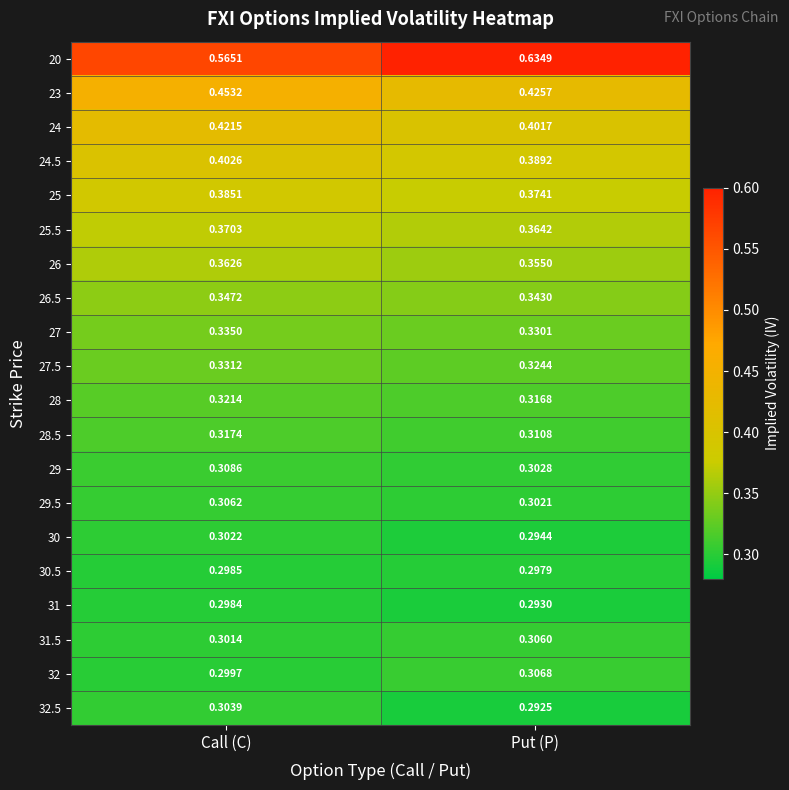

At how many categories does at least one series exceed 0?

2